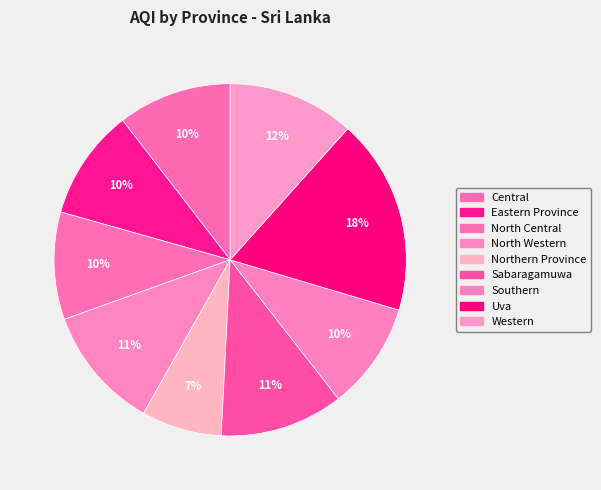

How many segments does this pie chart have?

9